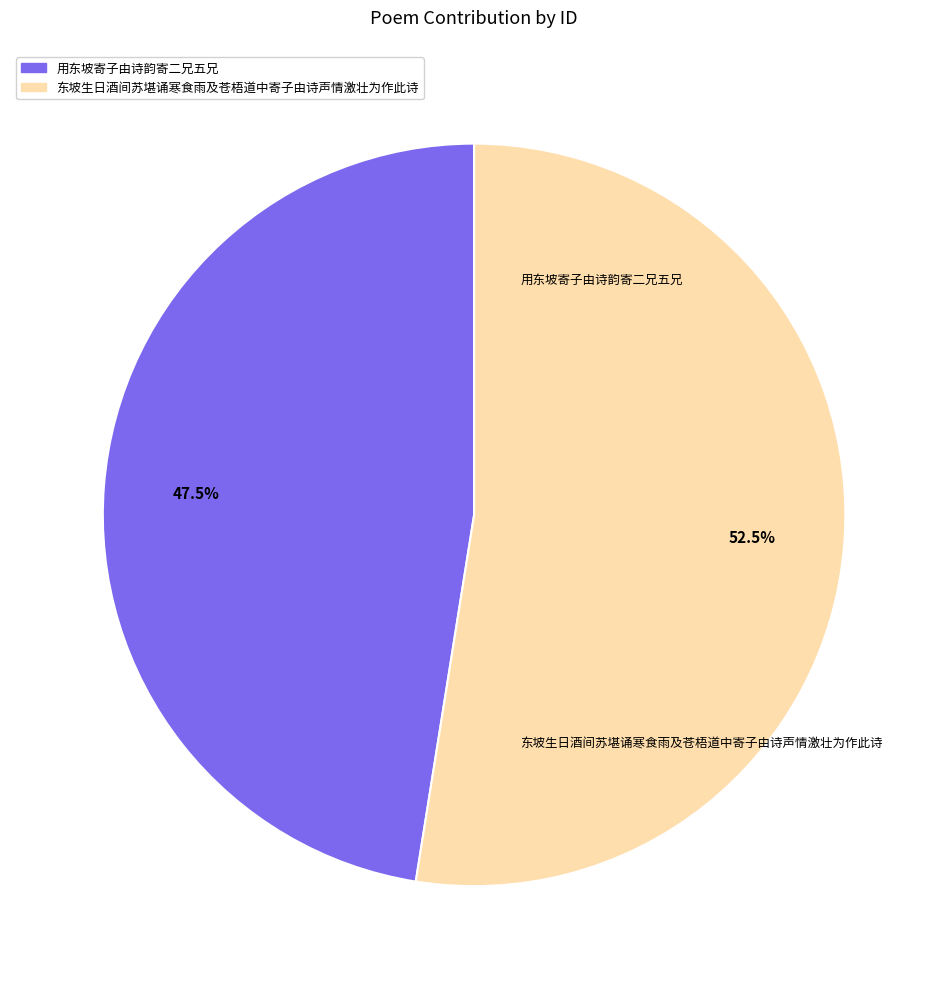

To the nearest percent, what is the average slice percentage?

50%